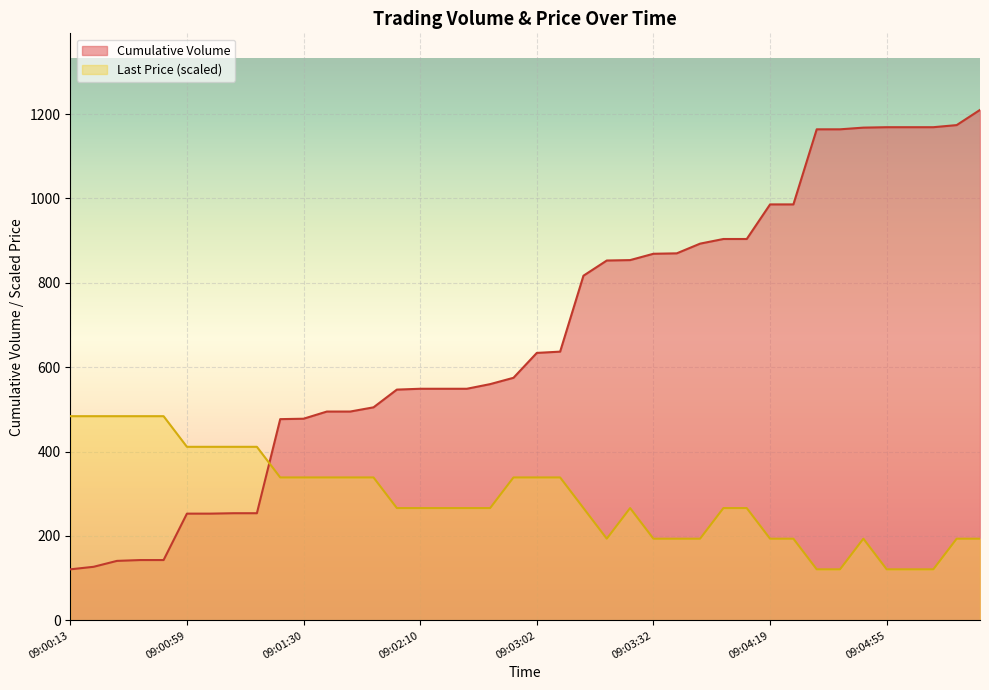

How many times do Cumulative Volume and Last Price cross each other?

1